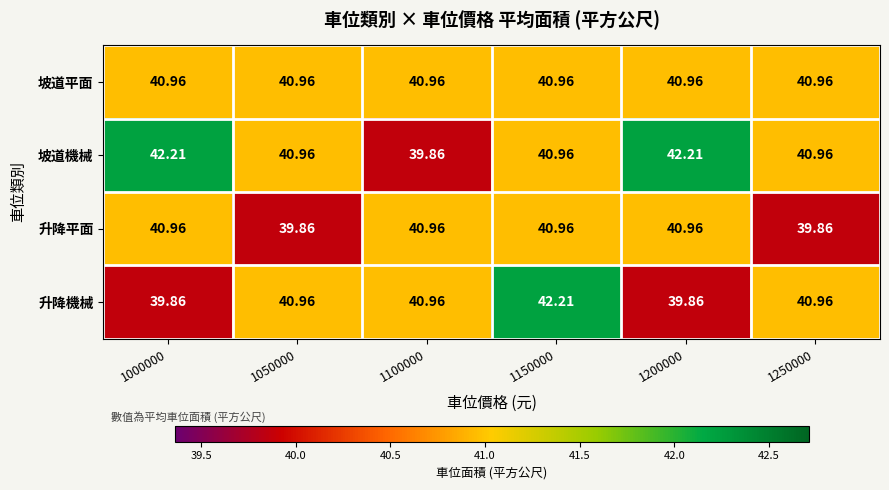

At how many categories does at least one series exceed 39?

6